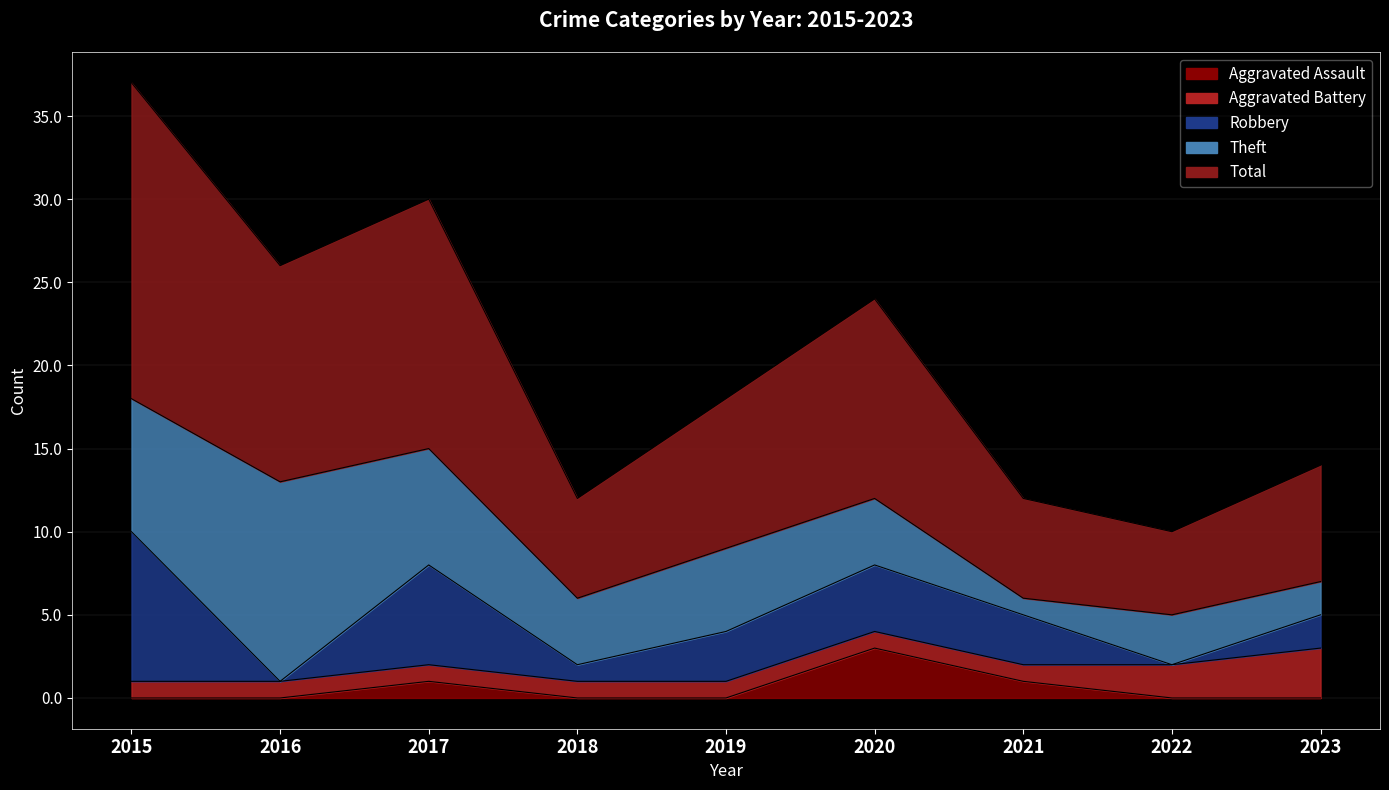

What is the maximum value for Total?

19